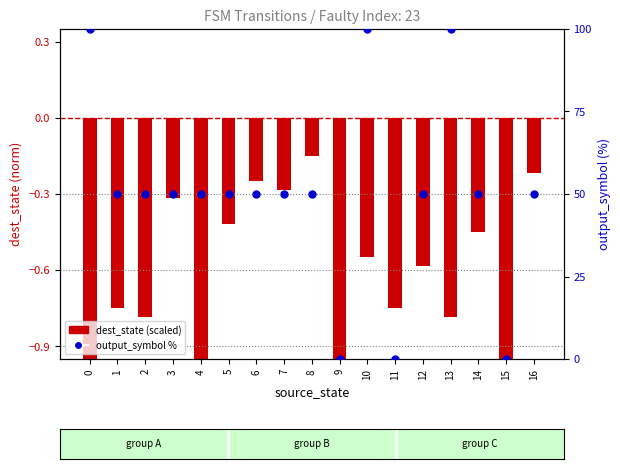

At which category is the sum across all series the highest?

10